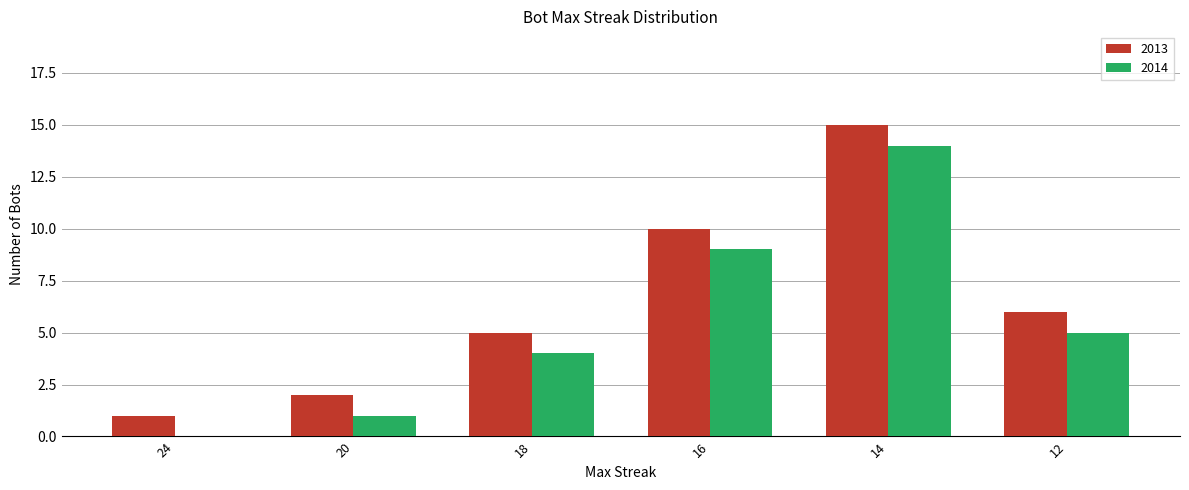

True or false: 2013 has a value of 3 at 20.

False